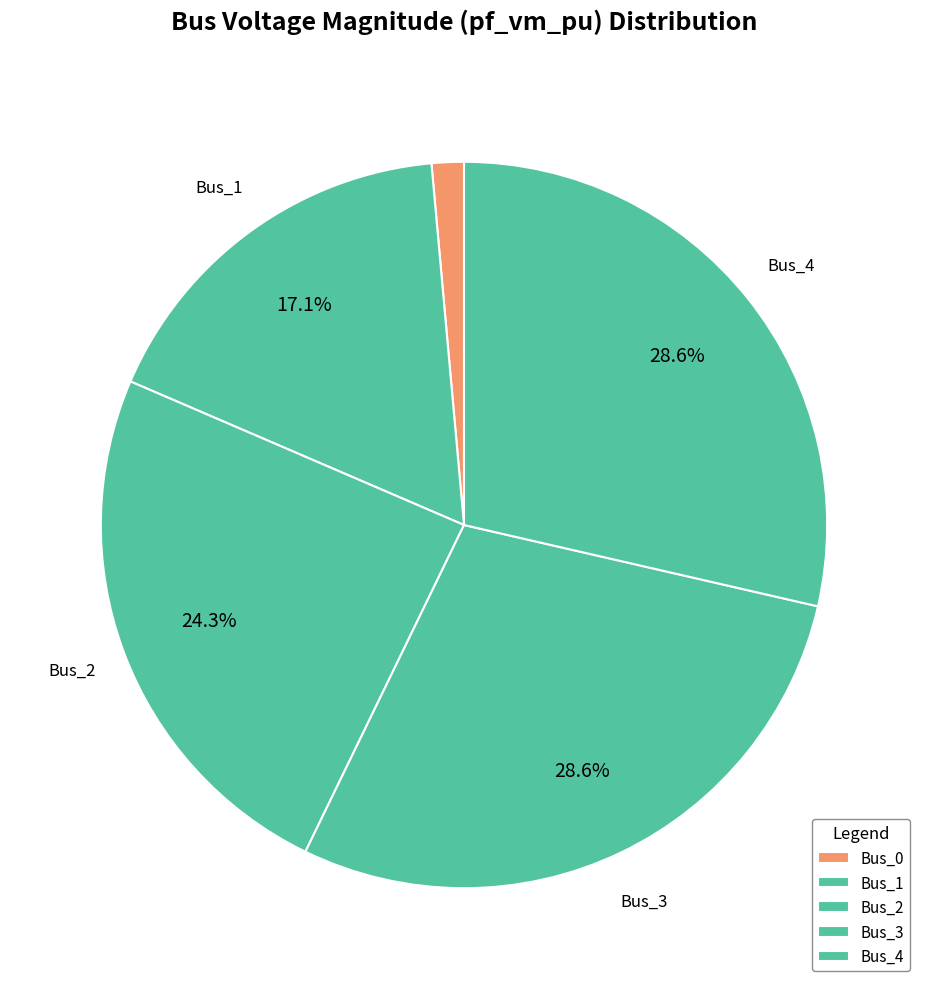

Is Bus_4 the majority of the pie?

No